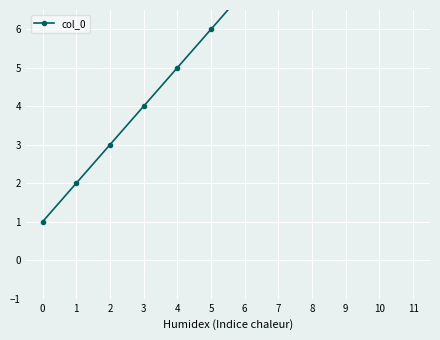

Where is the data nearest to the value 6?

5